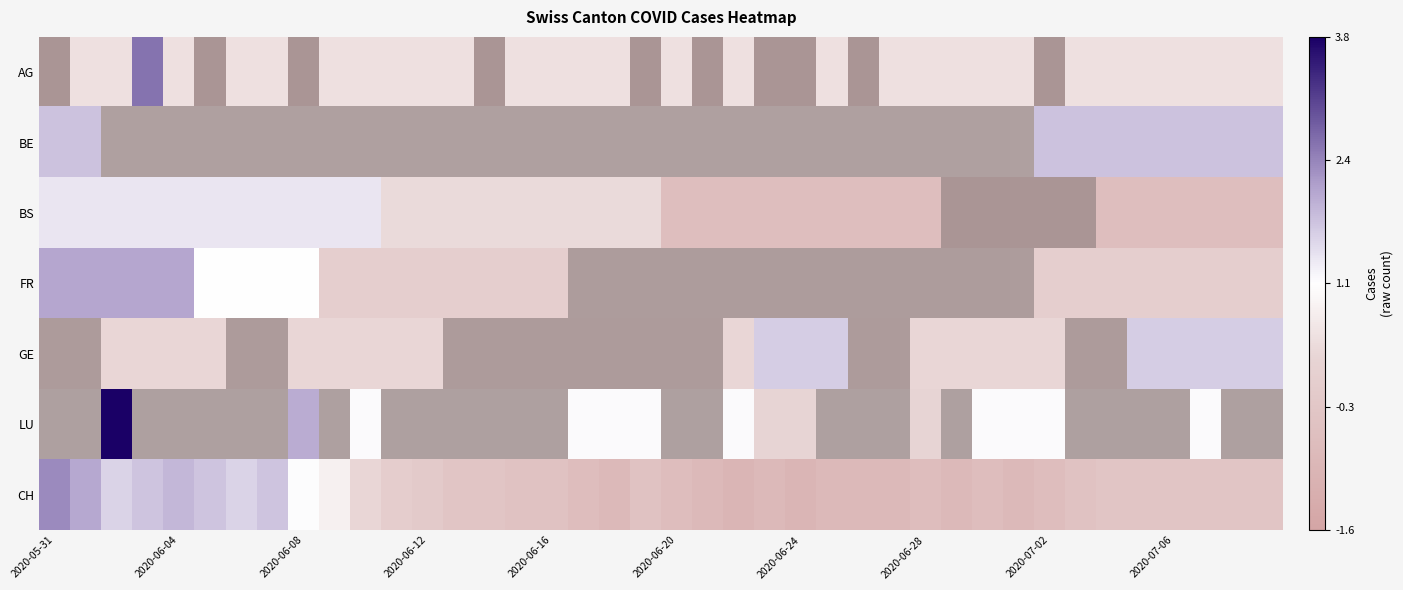

What is the difference between the maximum and minimum values in the BE series?

2.3